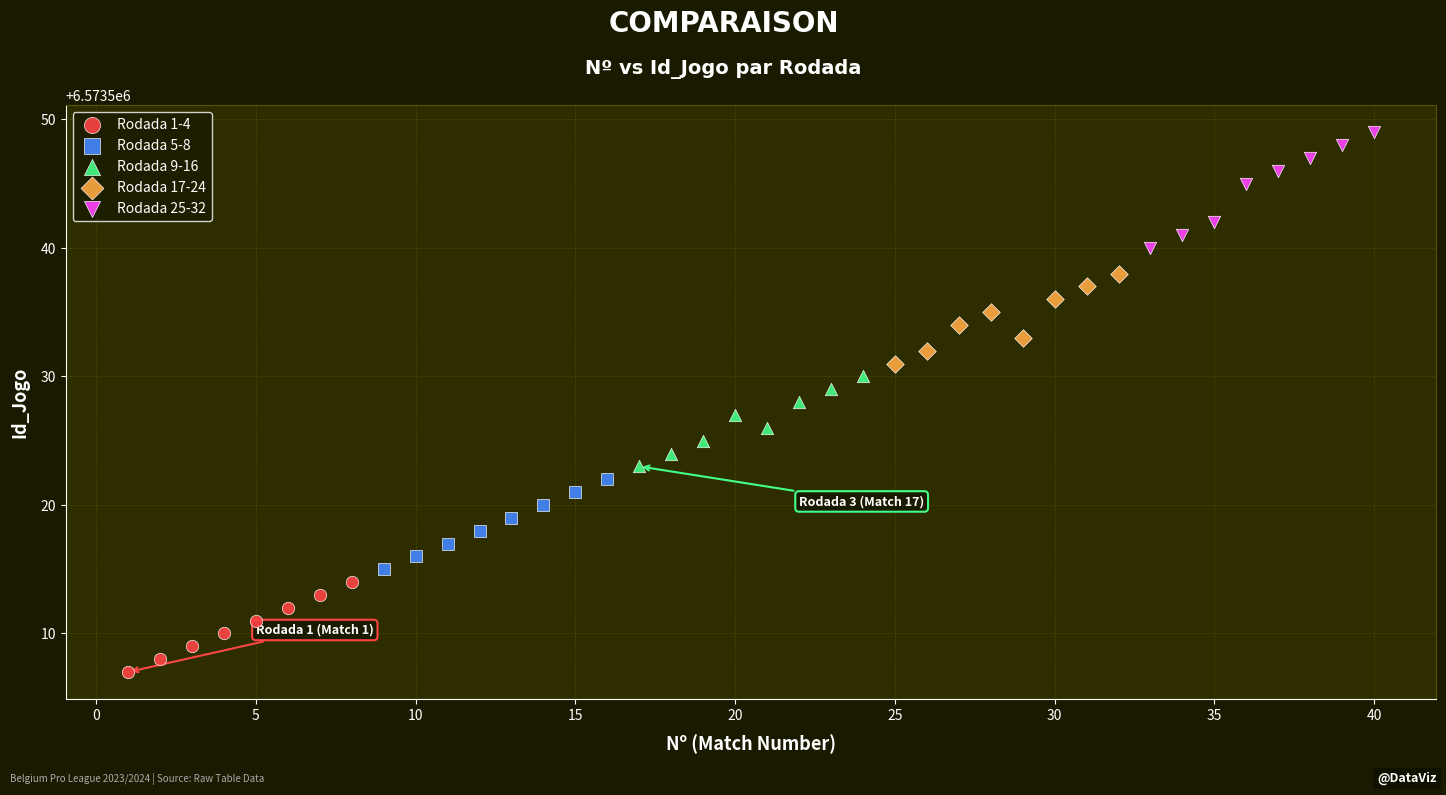

Which series reaches the minimum Y coordinate?

Rodada 1-4